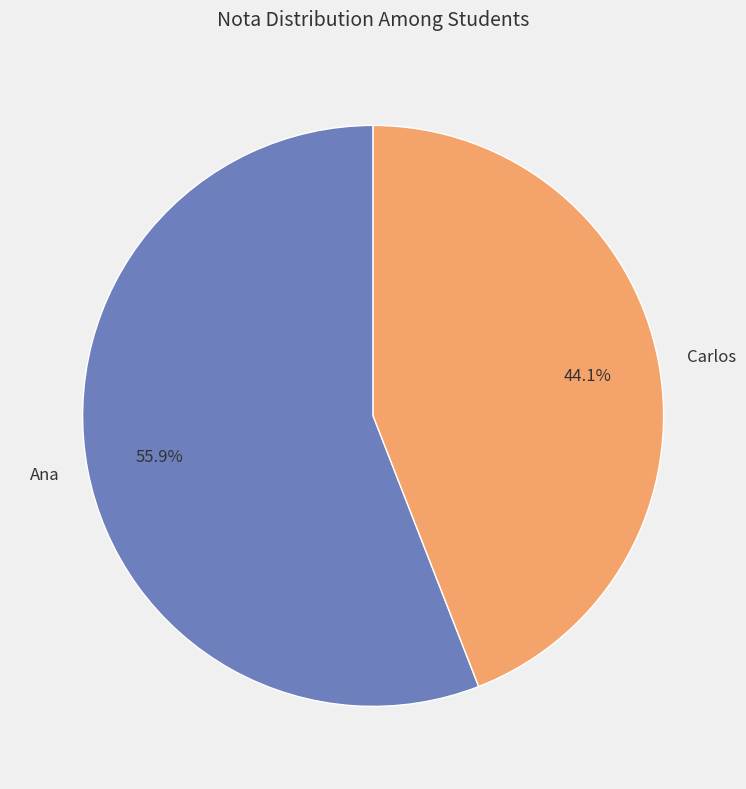

Combined, do Ana and Carlos account for over 50%?

Yes